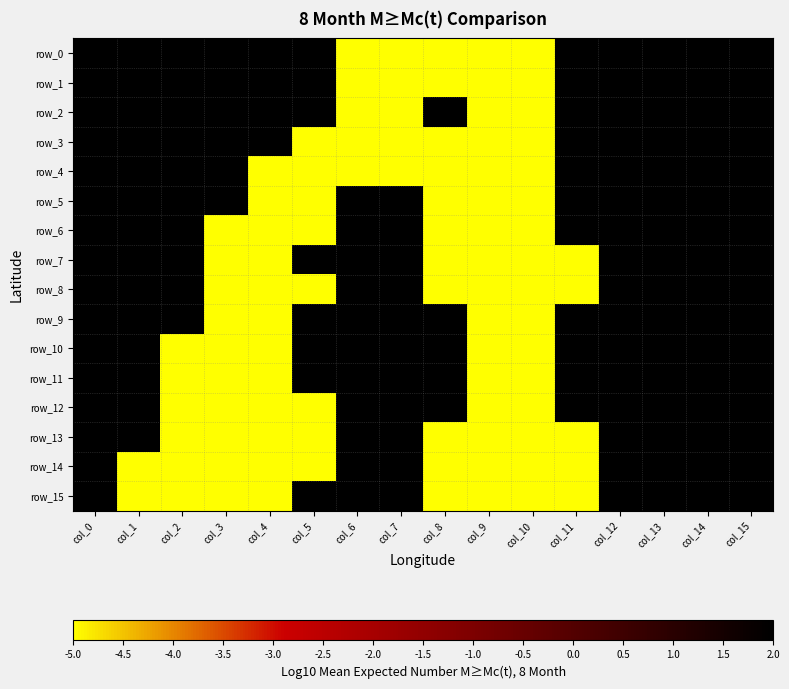

What is the average value of the row_3 series?

-1